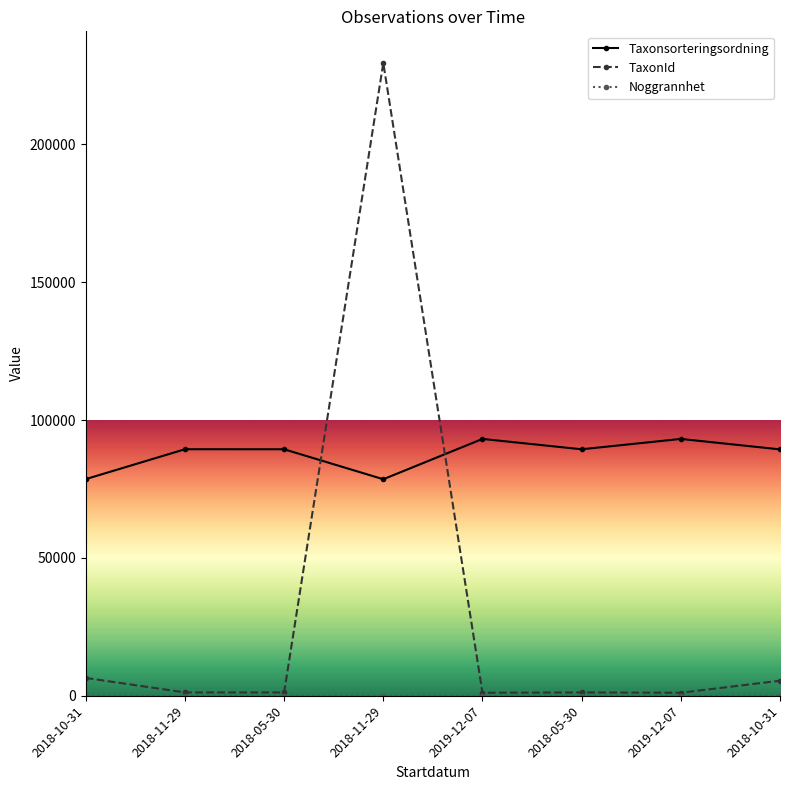

Where is the first local minimum for Taxonsorteringsordning?

2018-11-29